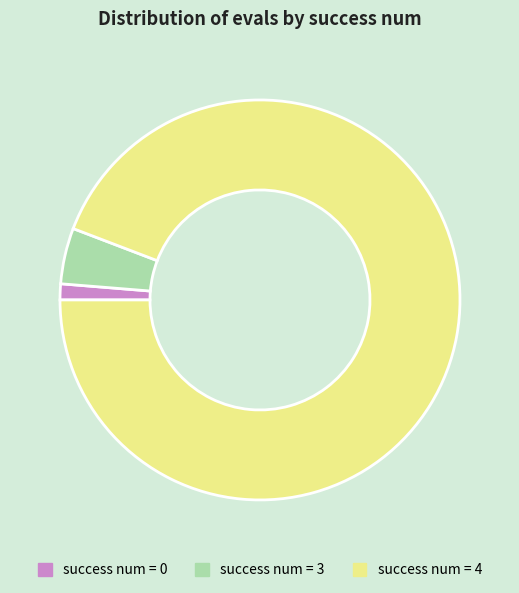

Is there any slice that represents more than half of the pie?

Yes